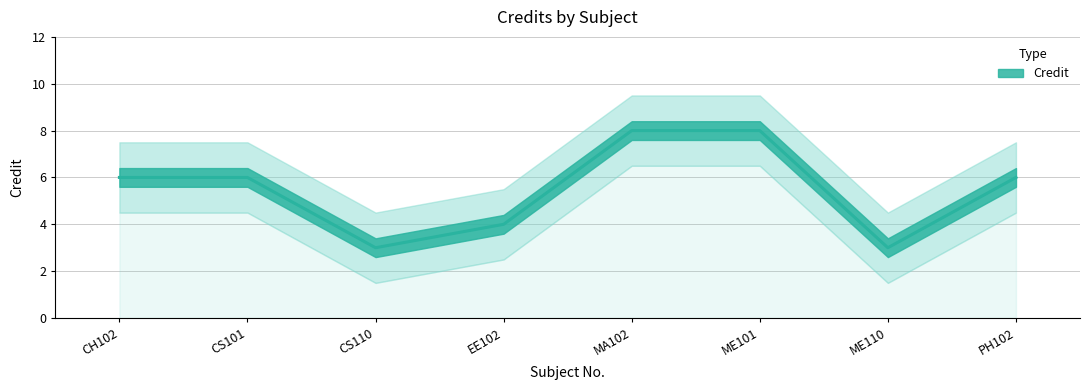

Count the number of data series in this chart.

1